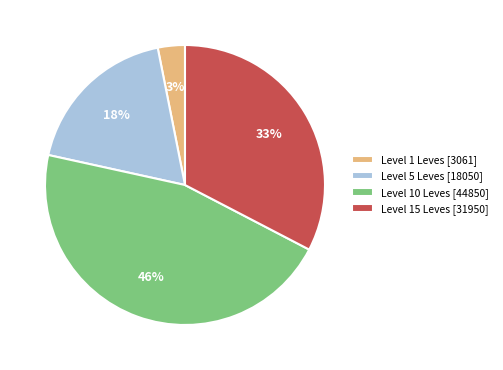

To the nearest percent, what percentage of the pie is Level 5 Leves [18050]?

18%